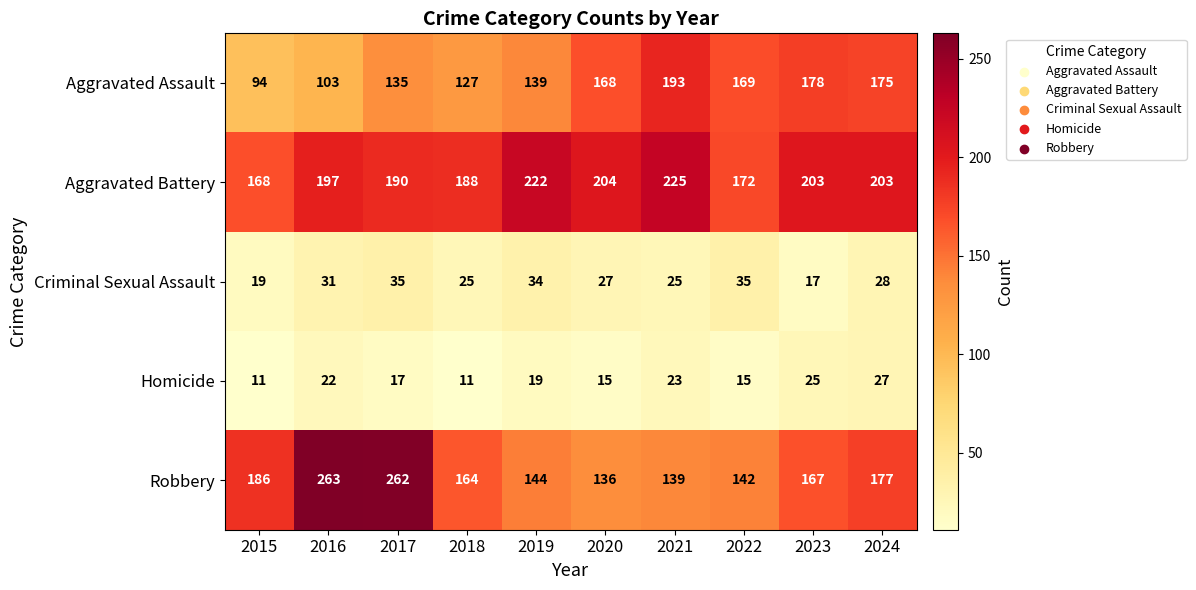

At which label does Criminal Sexual Assault first exceed 28?

2016